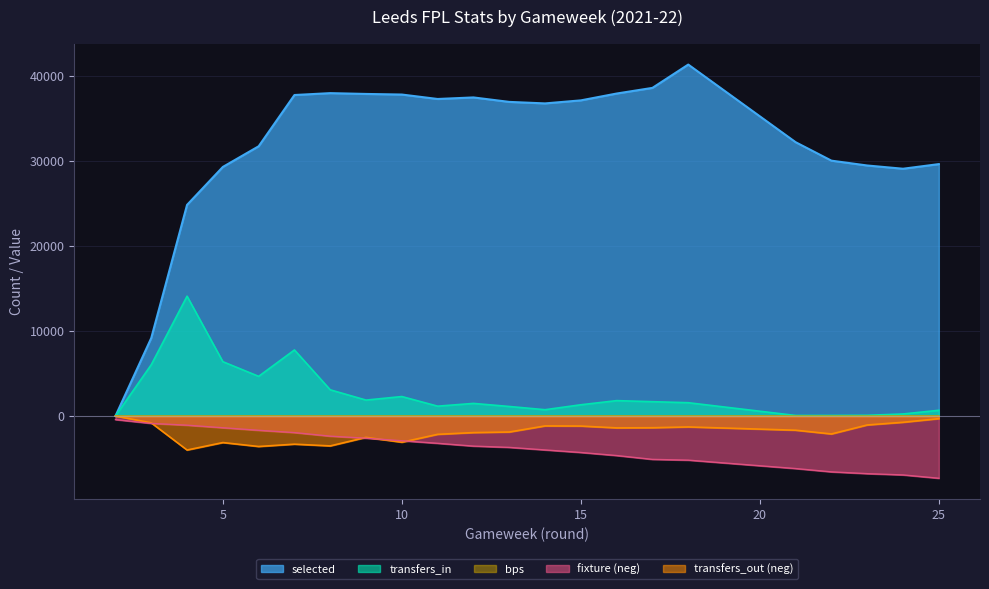

Which series has the largest total across all categories?

selected